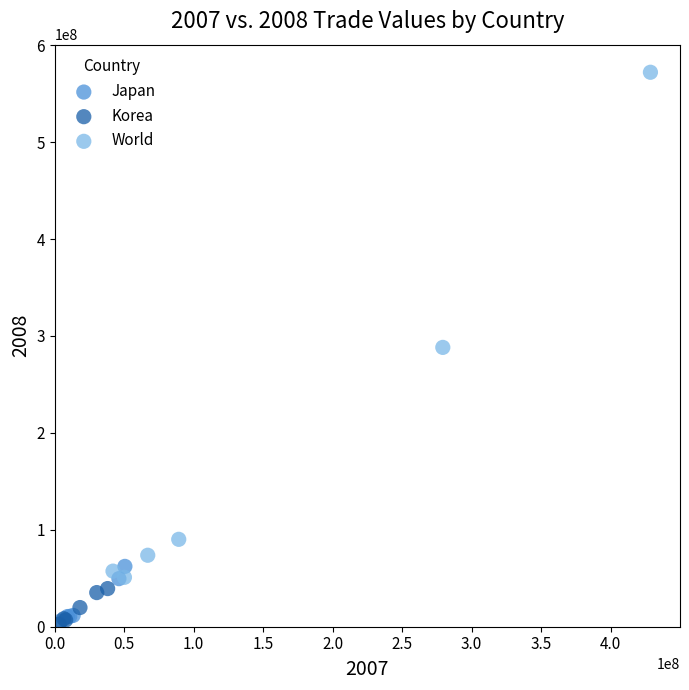

Which series contains the highest Y value?

World